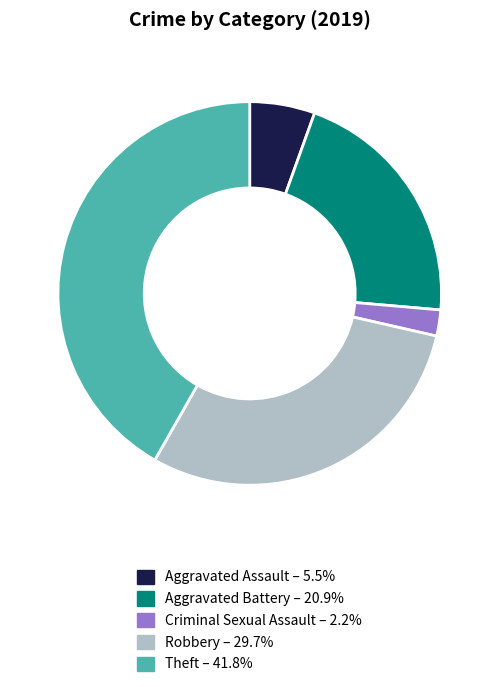

Does any single category account for the majority?

No